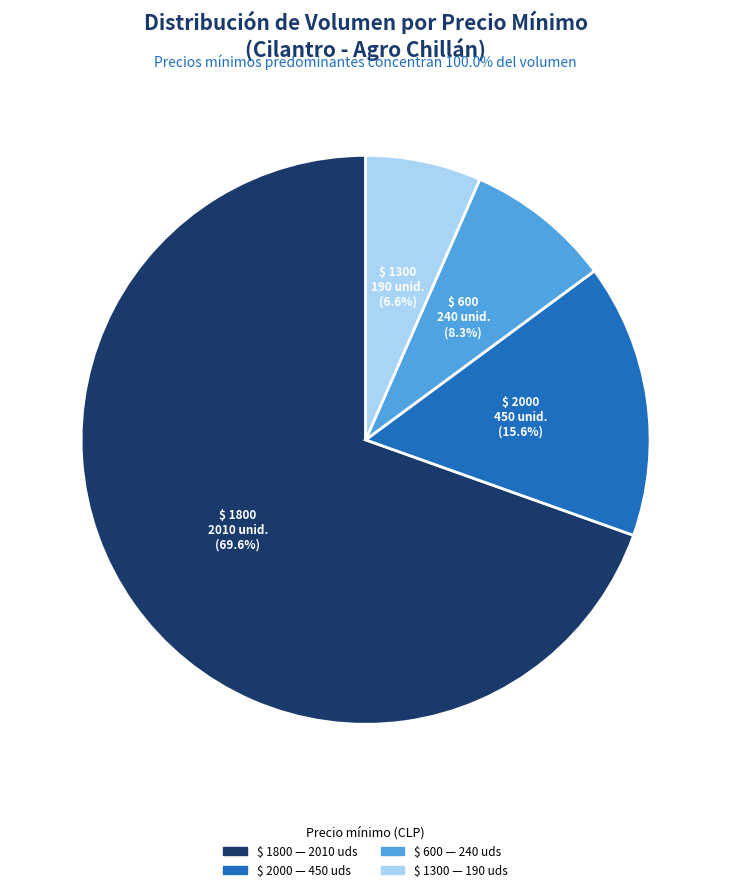

Count the number of slices in the pie.

4